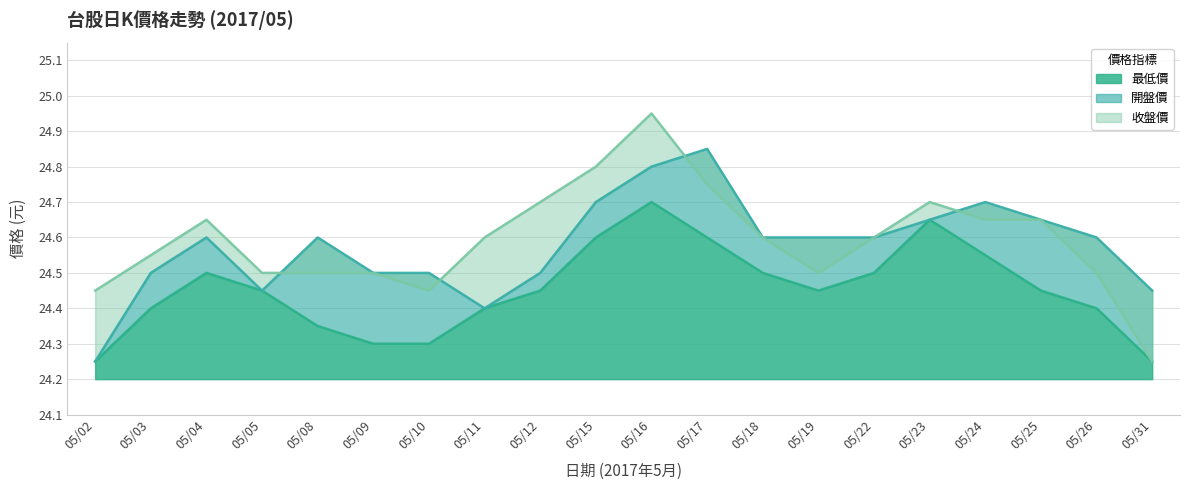

What is the total value across all series at 05/08?

73.5